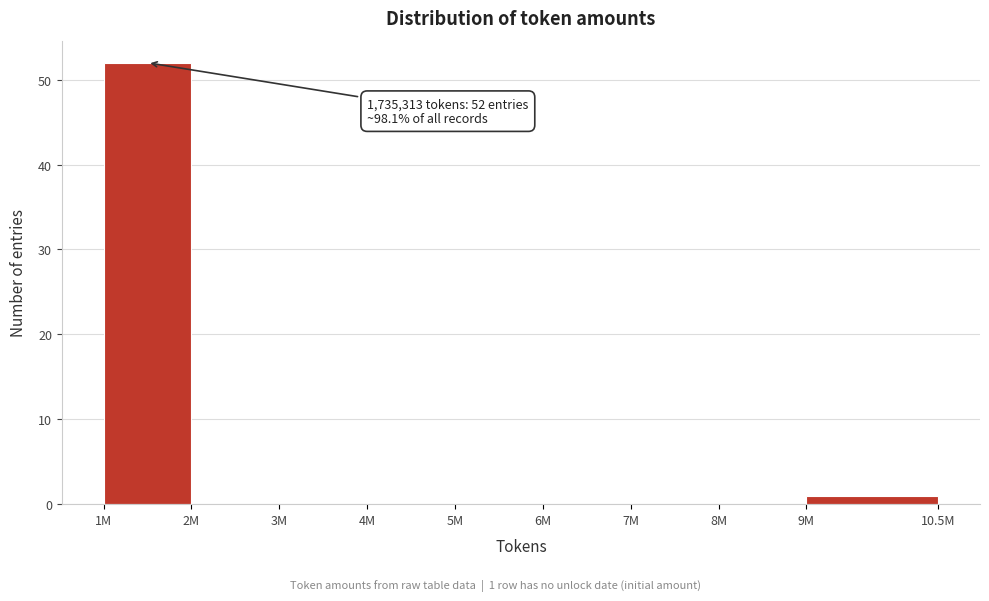

Reading right to left, list all the values displayed in this chart.

9M=1	8M=0	7M=0	6M=0	5M=0	4M=0	3M=0	2M=0	1M=52